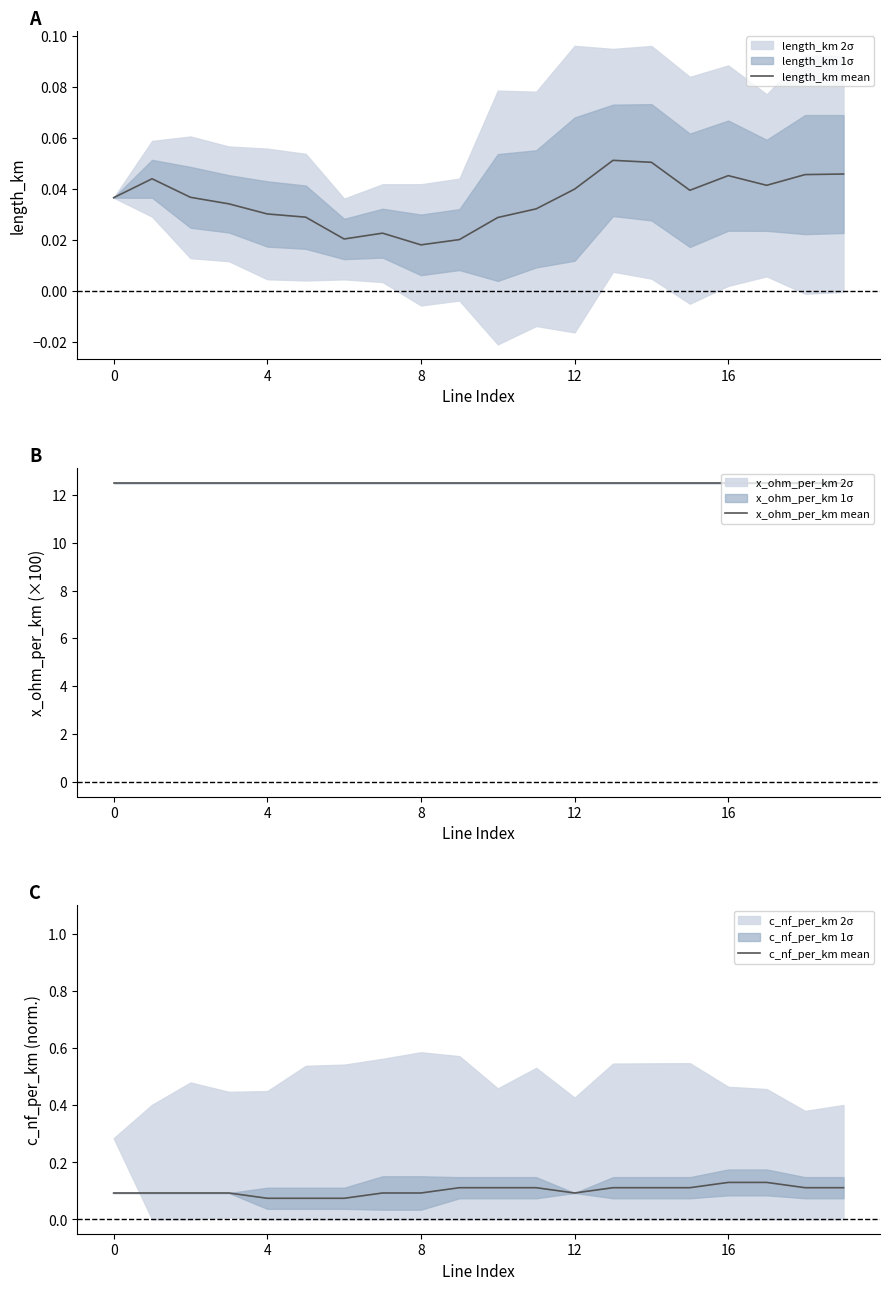

At which category is the sum across all series the highest?

16